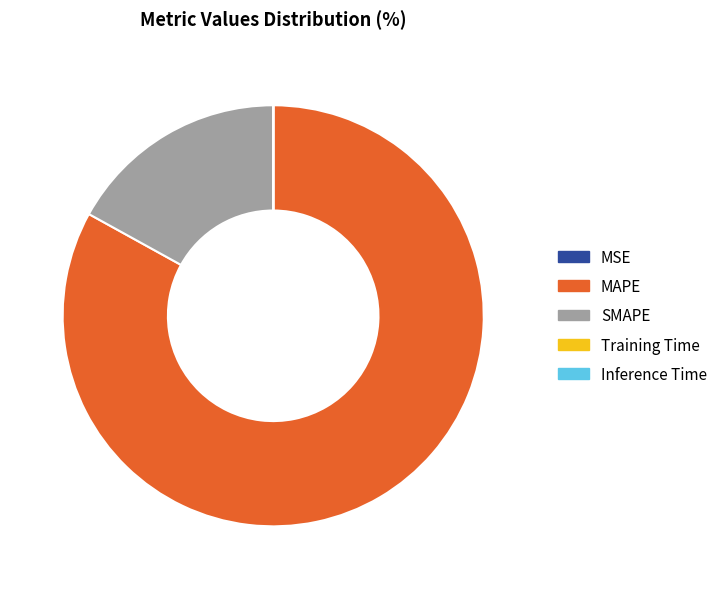

Does SMAPE account for over 50% of the chart?

No